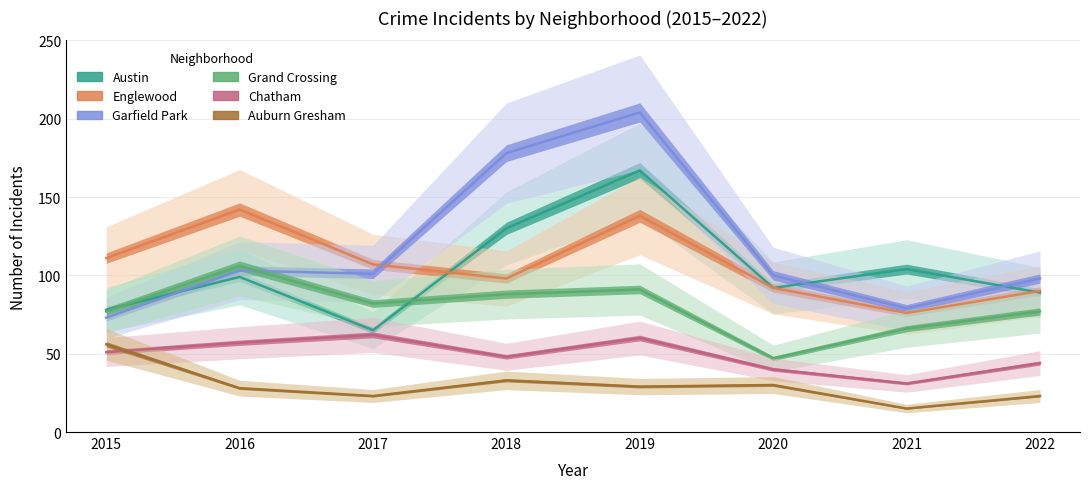

Which series changed the most between 2016 and 2017?

Englewood